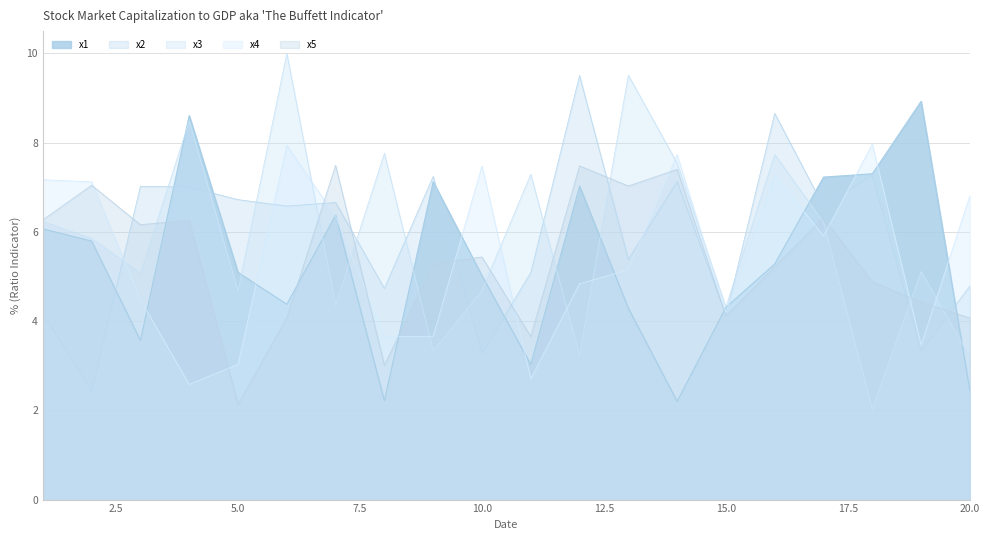

How many lines are shown in the chart?

5